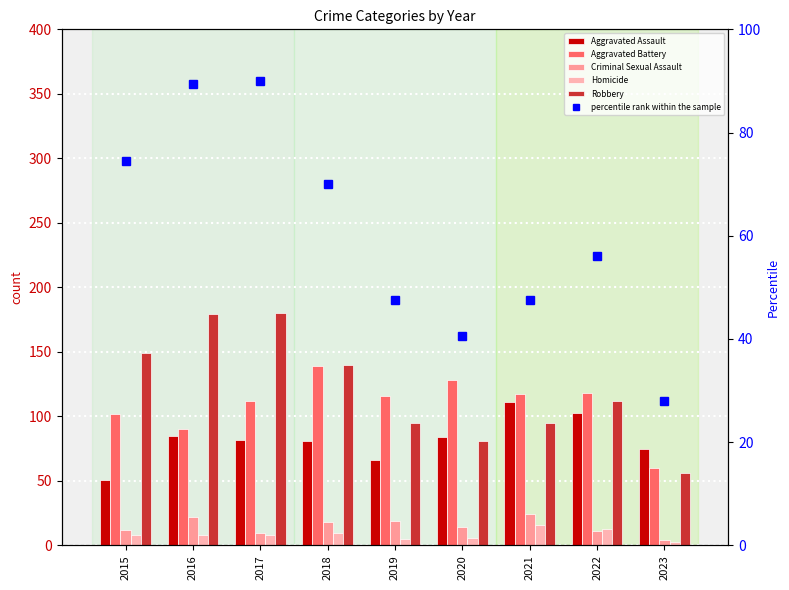

What is the spread (max minus min) of values at 2018?

130.0